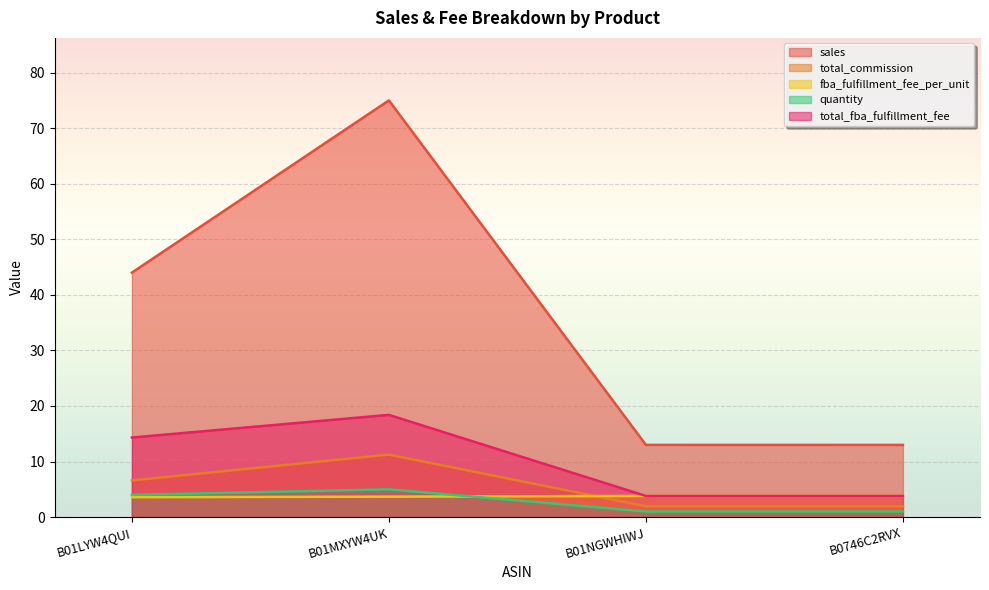

Which series has the largest total across all categories?

sales